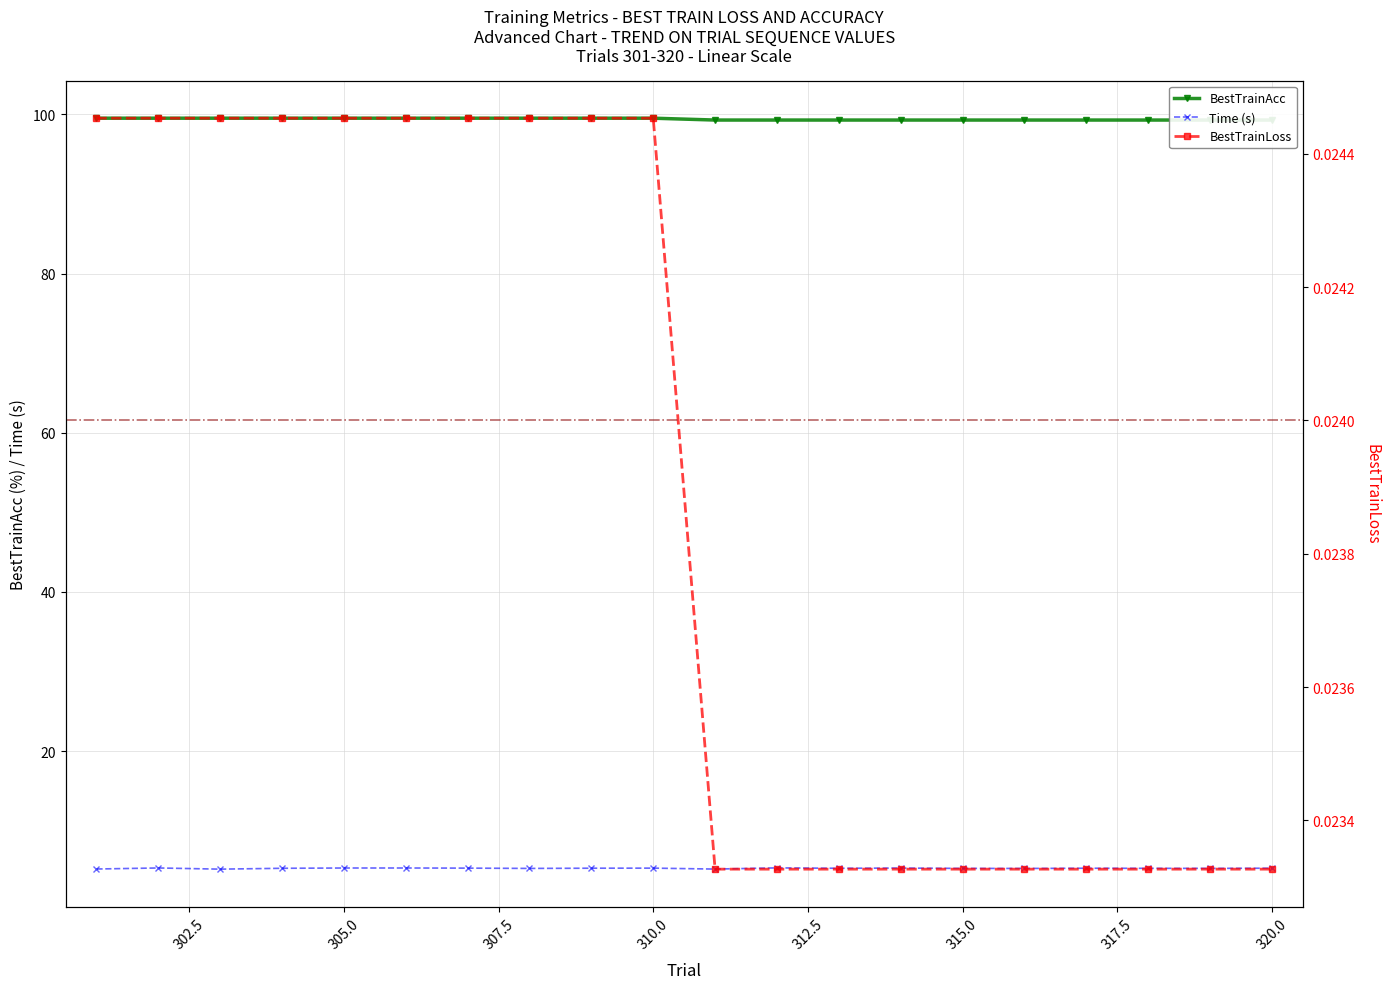

Count the number of categories in the chart.

20